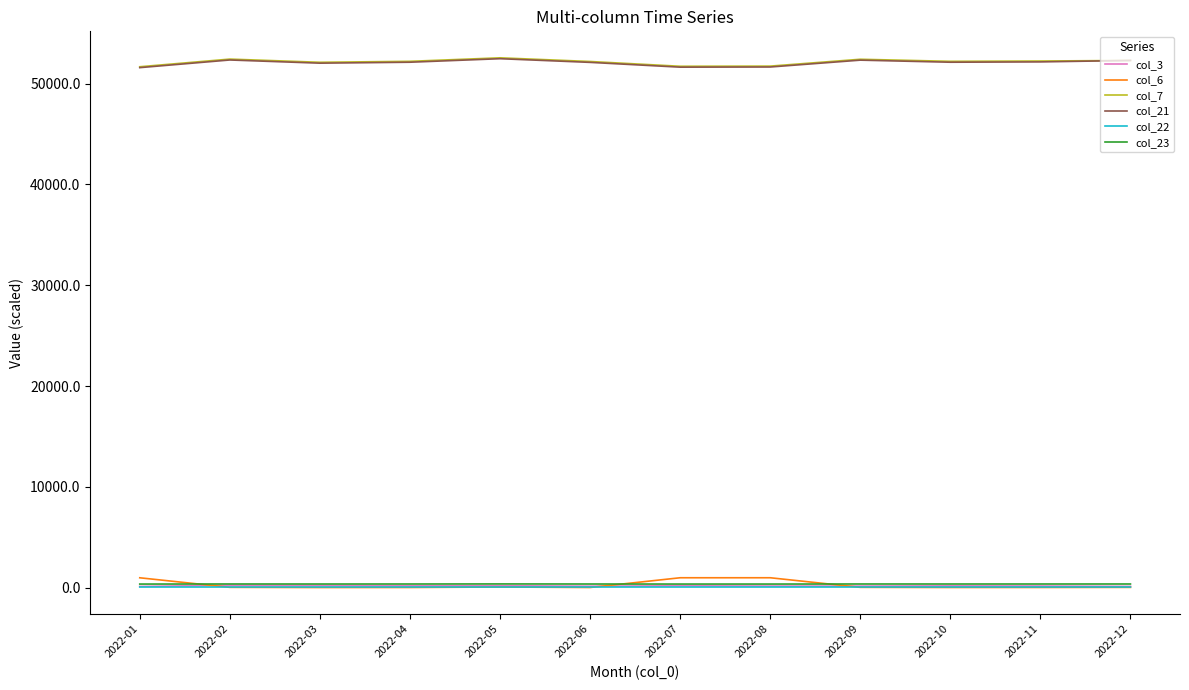

True or false: col_23 and col_21 cross at least once.

False